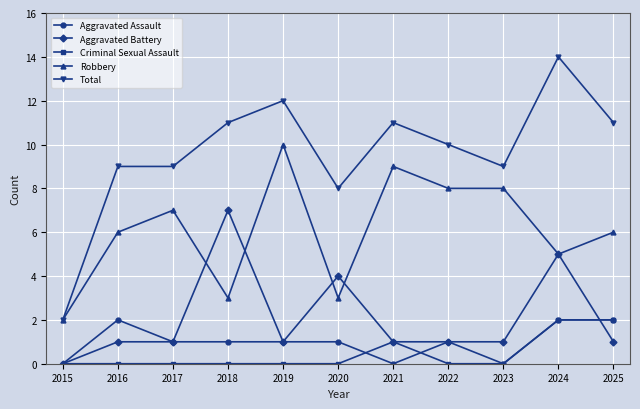

Where is the first local maximum for Aggravated Assault?

2016